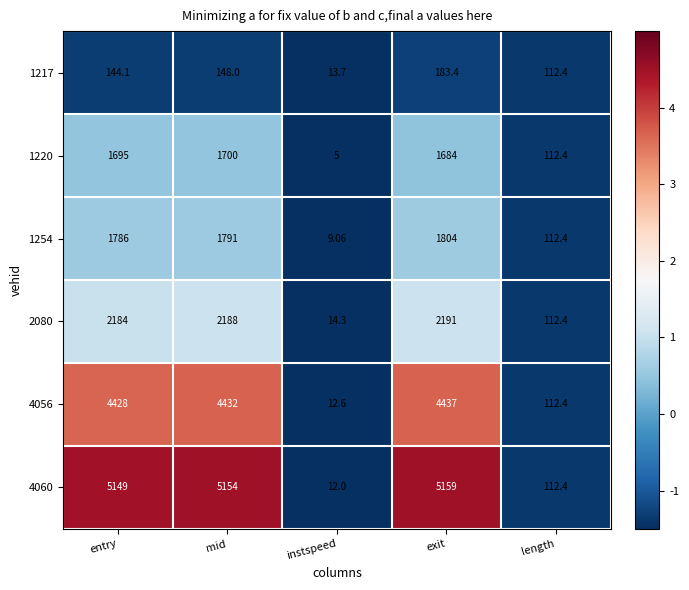

Where is 1254 nearest to the value 906?

length